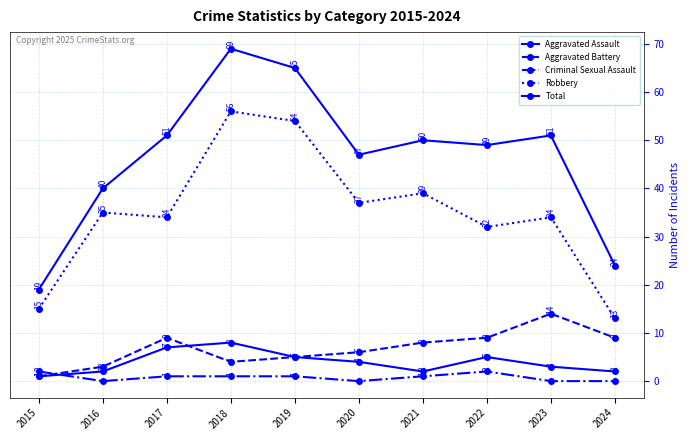

How many data points does each series have?

10